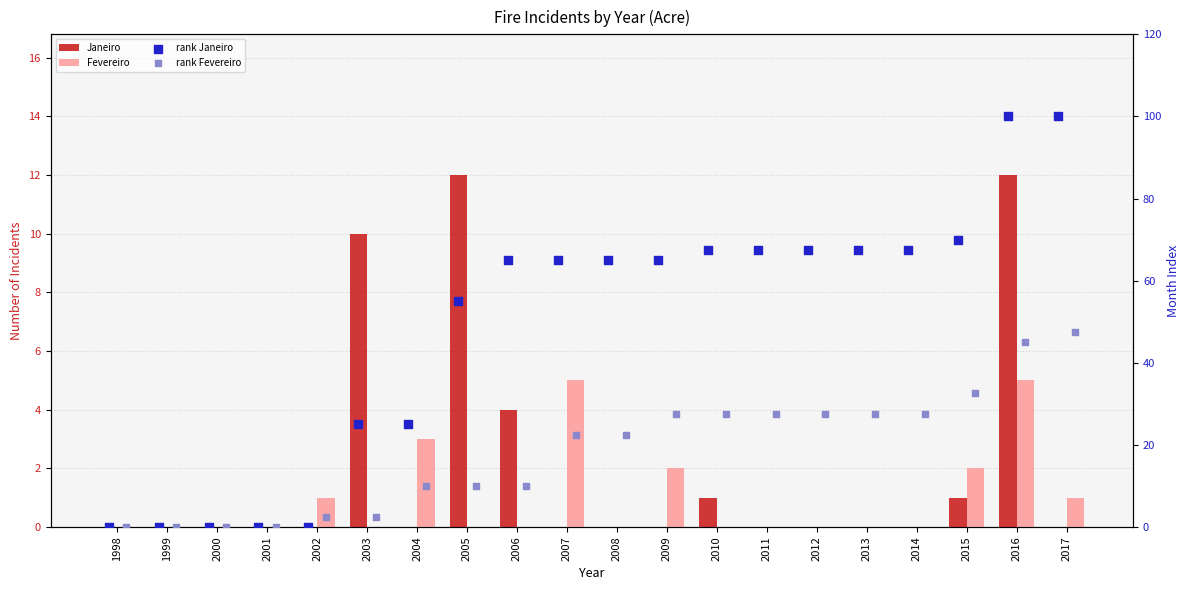

What are all the series names shown in the legend?

Janeiro, Fevereiro, rank Janeiro, rank Fevereiro